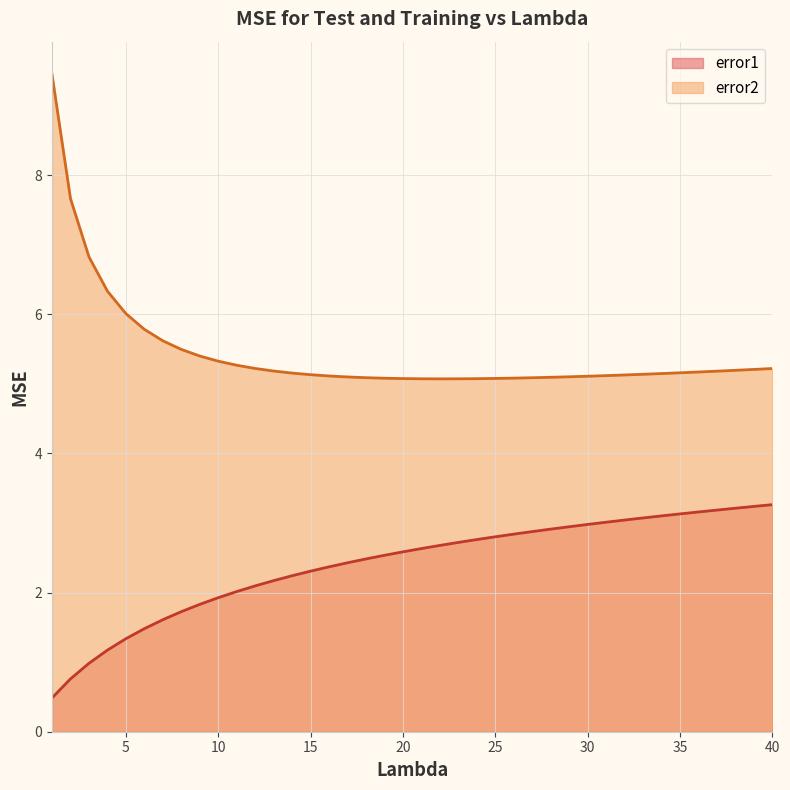

Is the value of error2 at 27 greater than the value of error1 at 9?

Yes